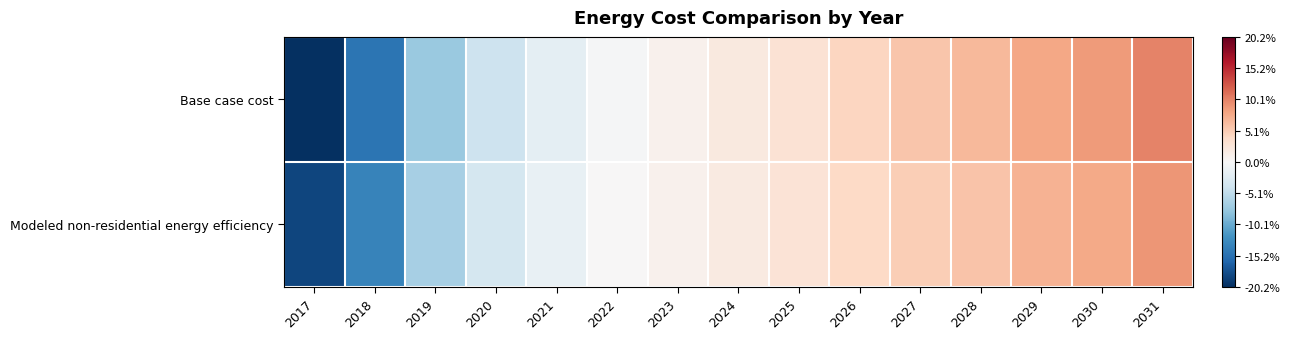

At which category is the sum across all series the highest?

2031